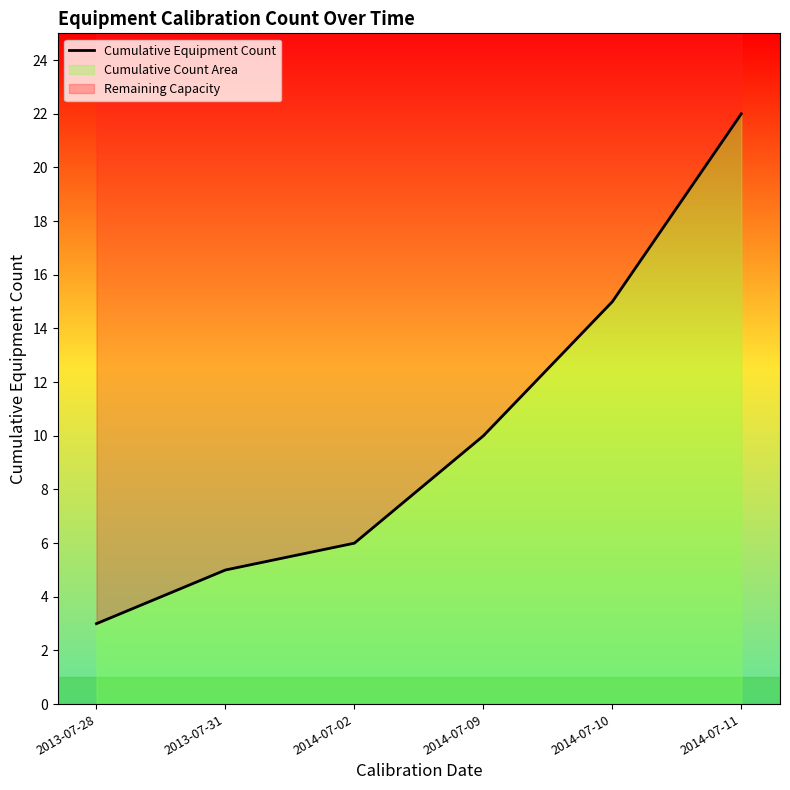

List the labels in order of value, smallest first.

2013-07-28, 2013-07-31, 2014-07-02, 2014-07-09, 2014-07-10, 2014-07-11